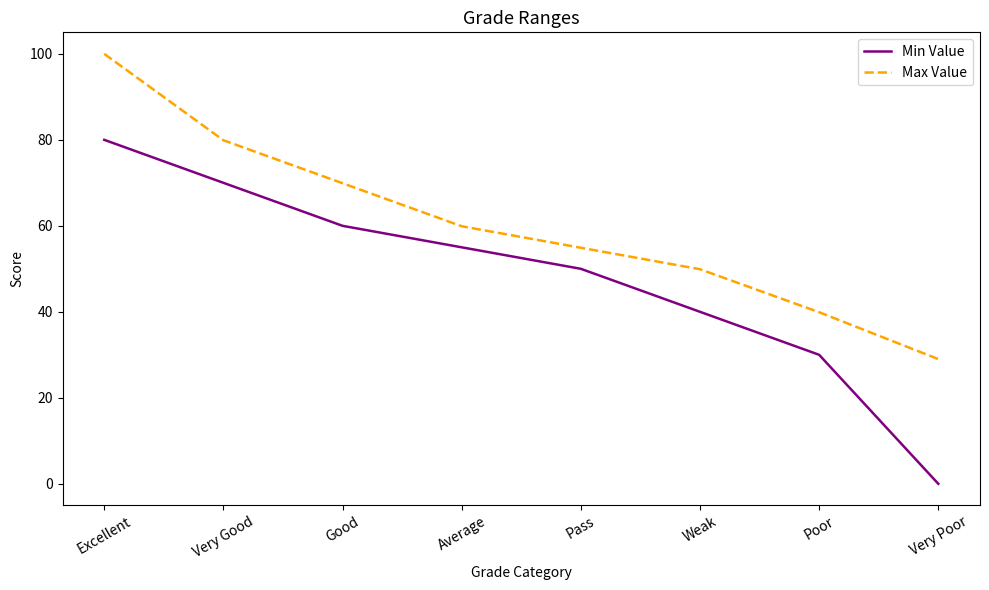

Which label corresponds to the smallest value in the chart?

Very Poor